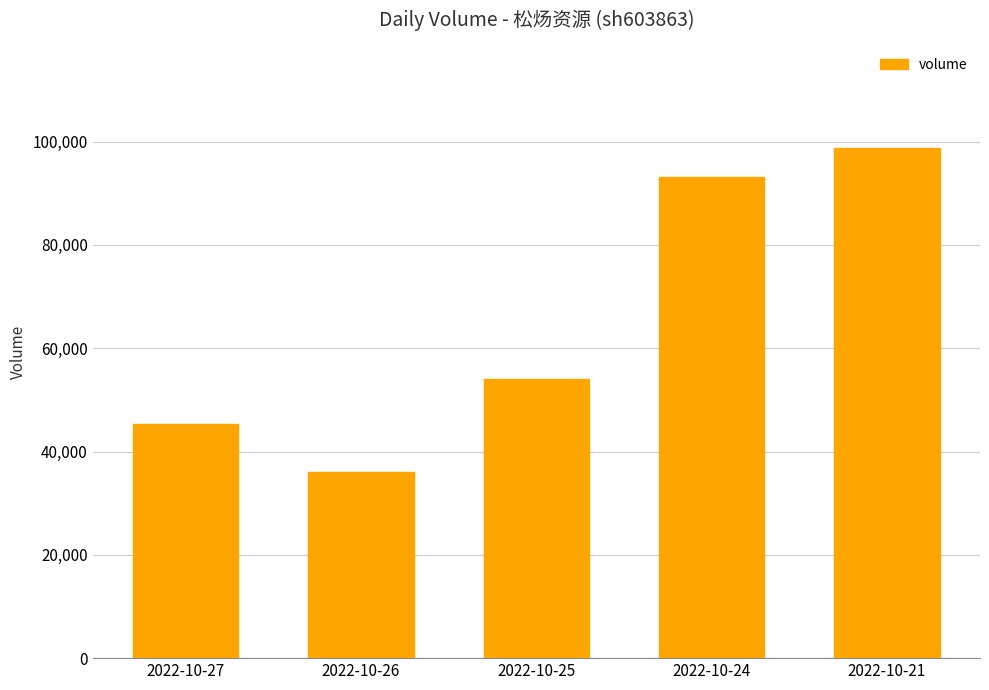

Does the chart contain any negative values?

No